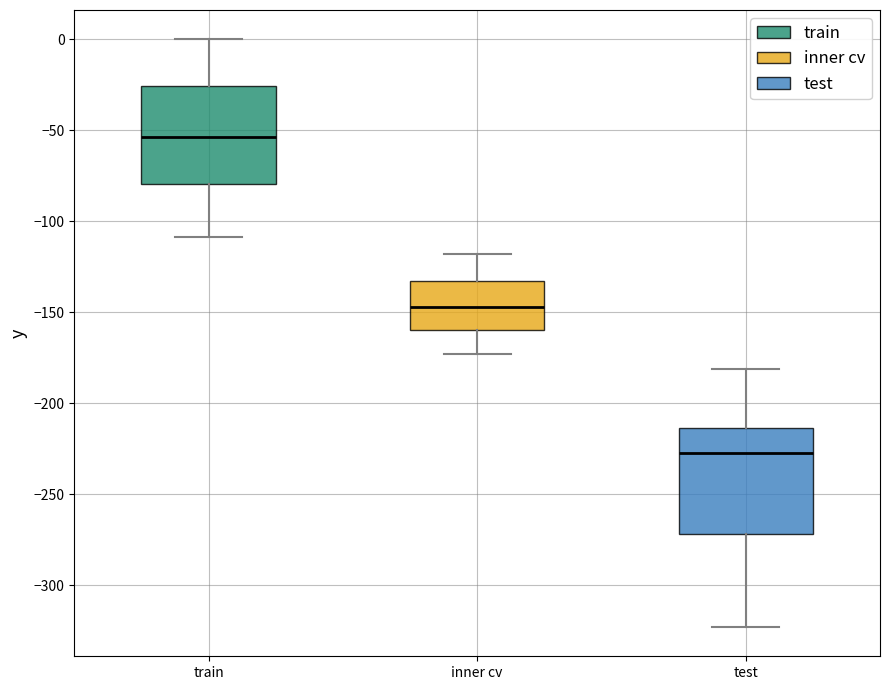

Reading left to right, transcribe this box plot: for each box, give where its median line is, the range the box spans, and where its two whiskers end, as read against the y-axis. The values are not printed on the chart, so give them approximately, as read against the axis.

train: median -55, box -80 to -25, whiskers -110 to 0
inner cv: median -145, box -160 to -135, whiskers -175 to -120
test: median -225, box -270 to -215, whiskers -325 to -180